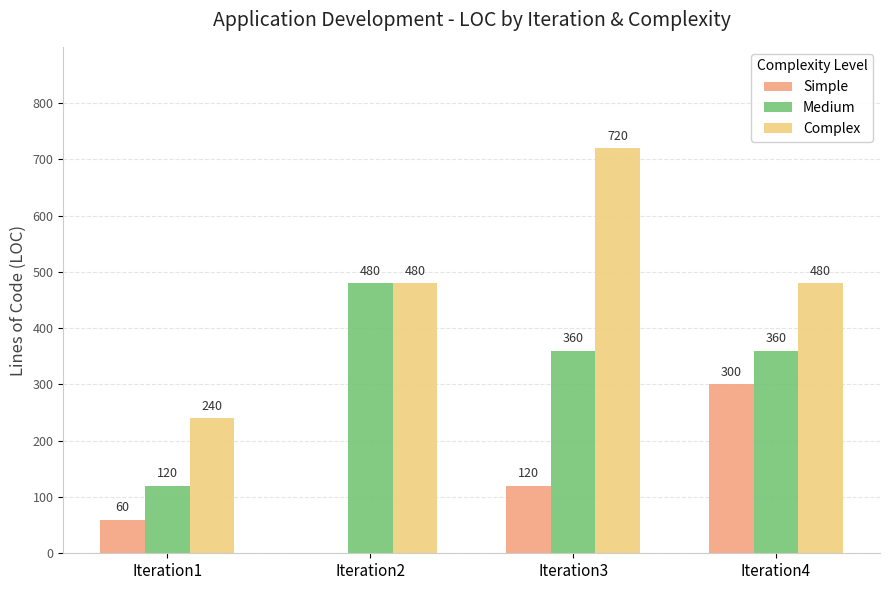

What is the greatest value displayed?

720